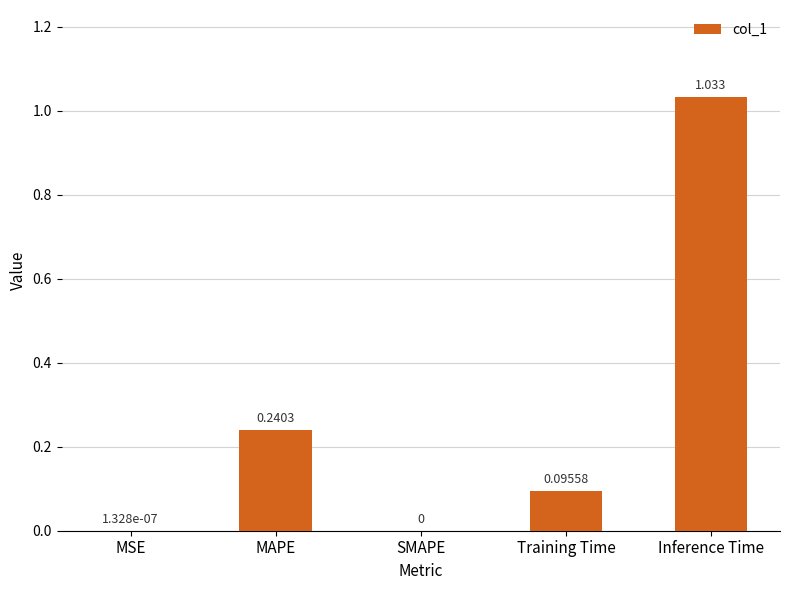

Which label corresponds to the largest value in the chart?

Inference Time